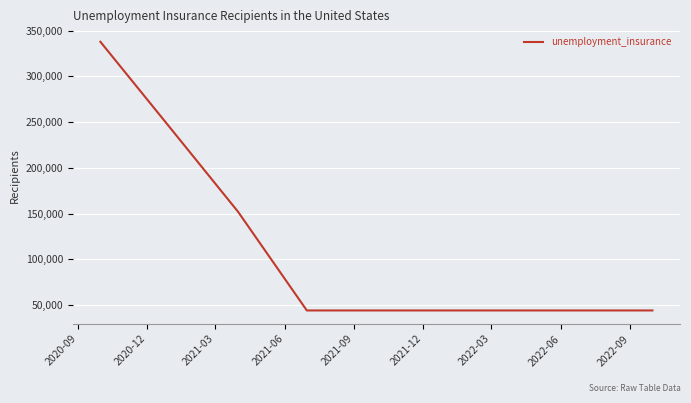

What is the maximum value shown in the chart?

337800